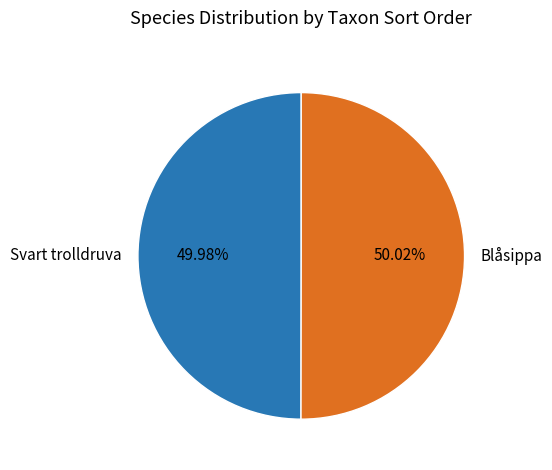

Is there a majority slice in this chart?

Yes